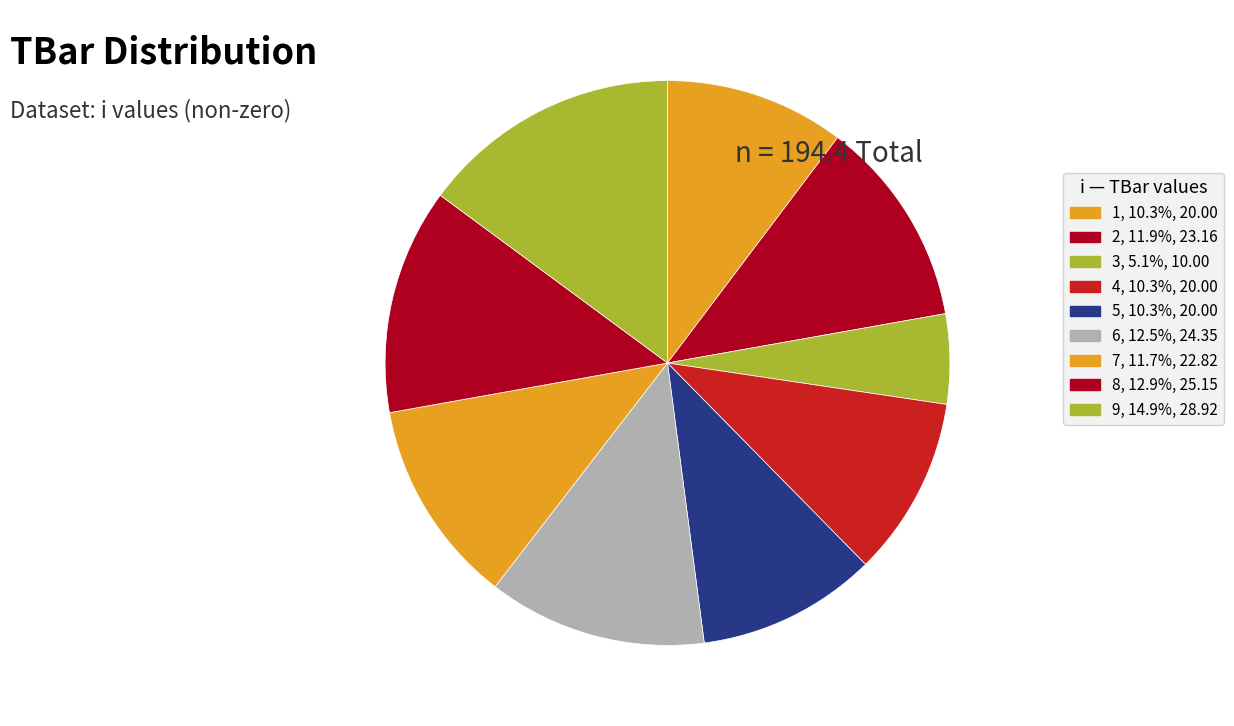

Which slice is the smallest?

3